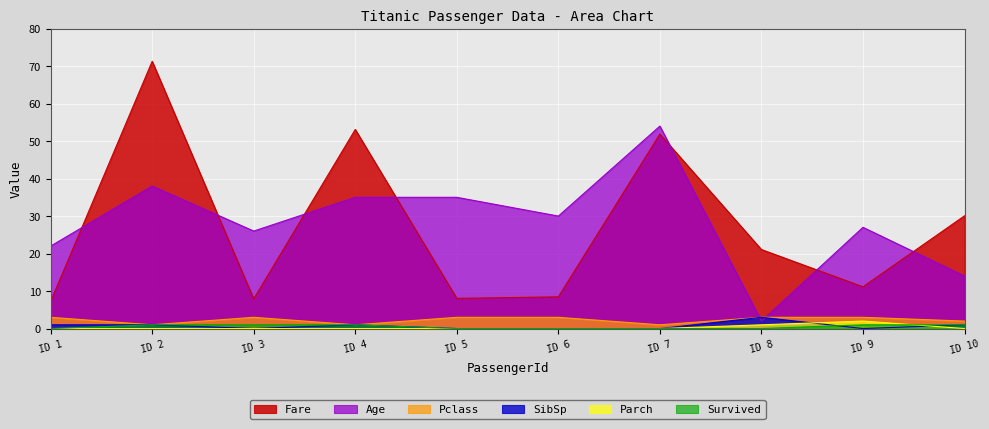

Count the number of data series in this chart.

6